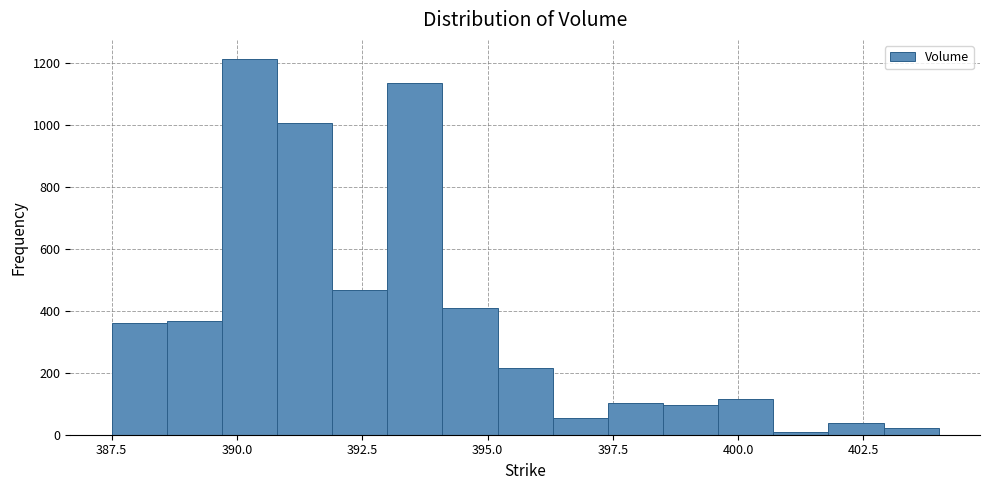

Read against the x-axis, roughly where is the centre of the tallest bar?

390.5